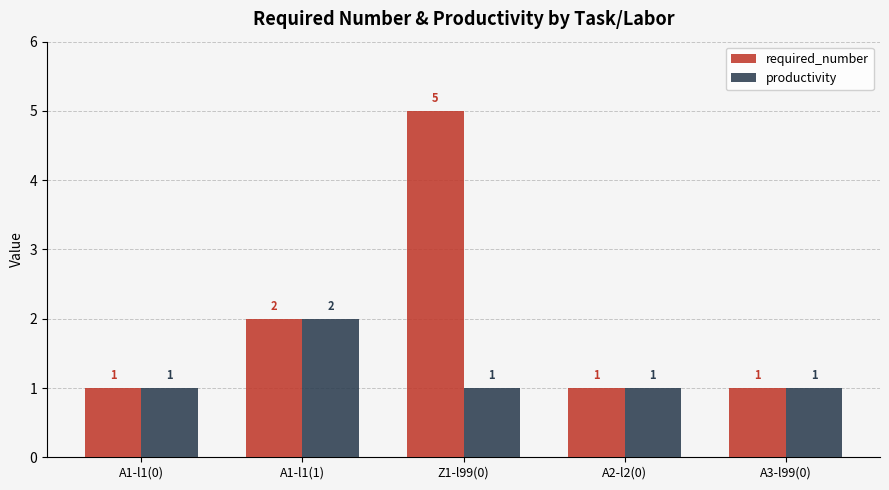

True or false: productivity has a value of 1 at A3-l99(0).

True